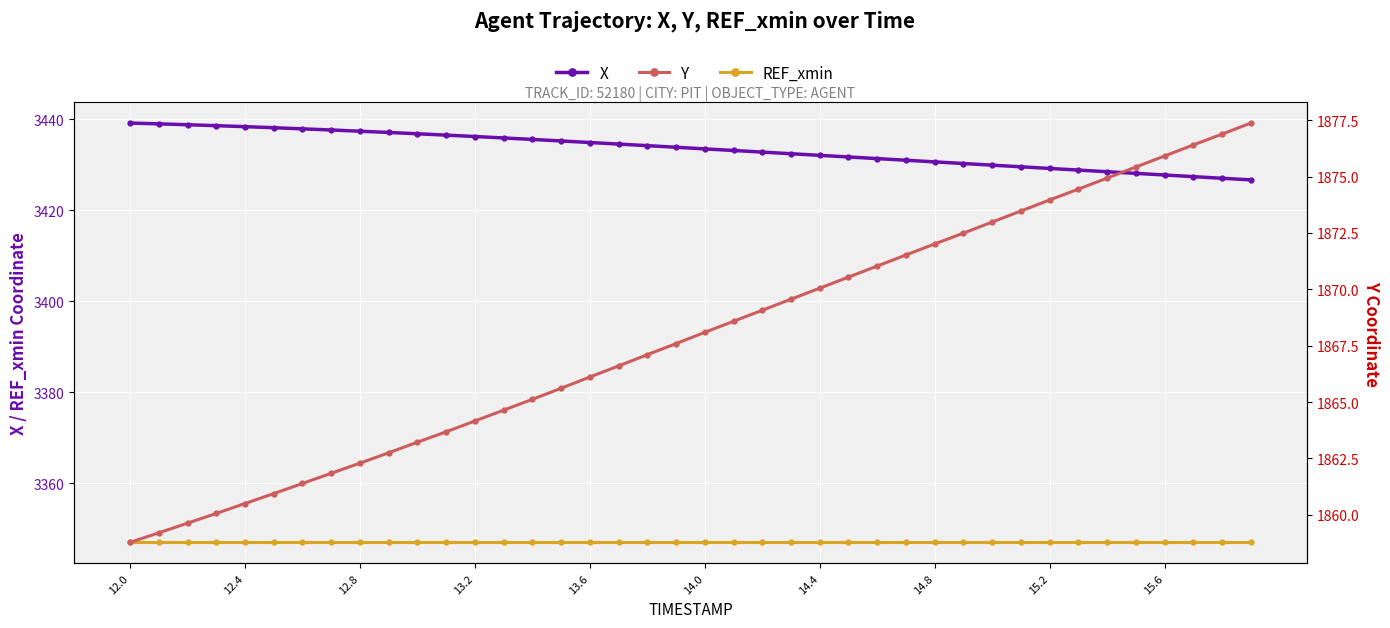

Which series has the largest total across all categories?

X